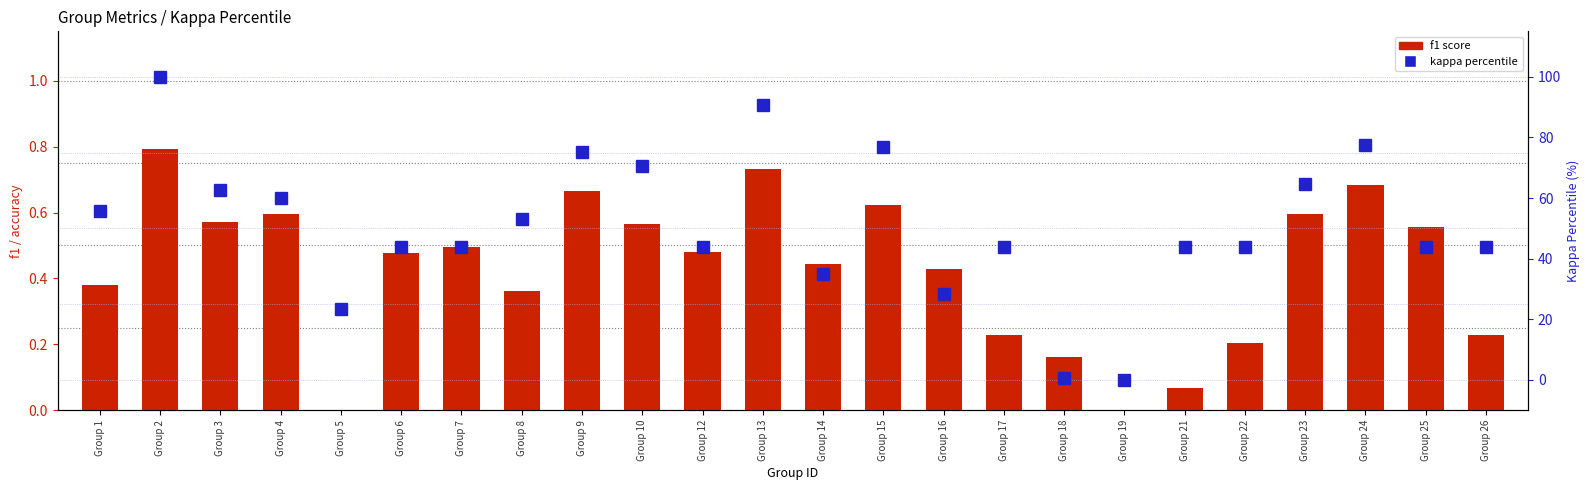

What is the total value across all series at Group 25?

44.5